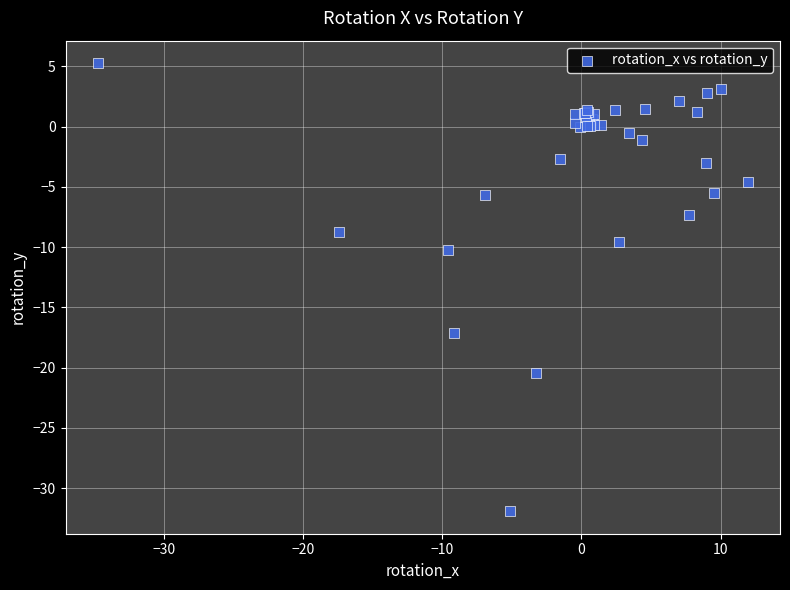

What Y value in the scatter plot is closest to -13?

-10.3